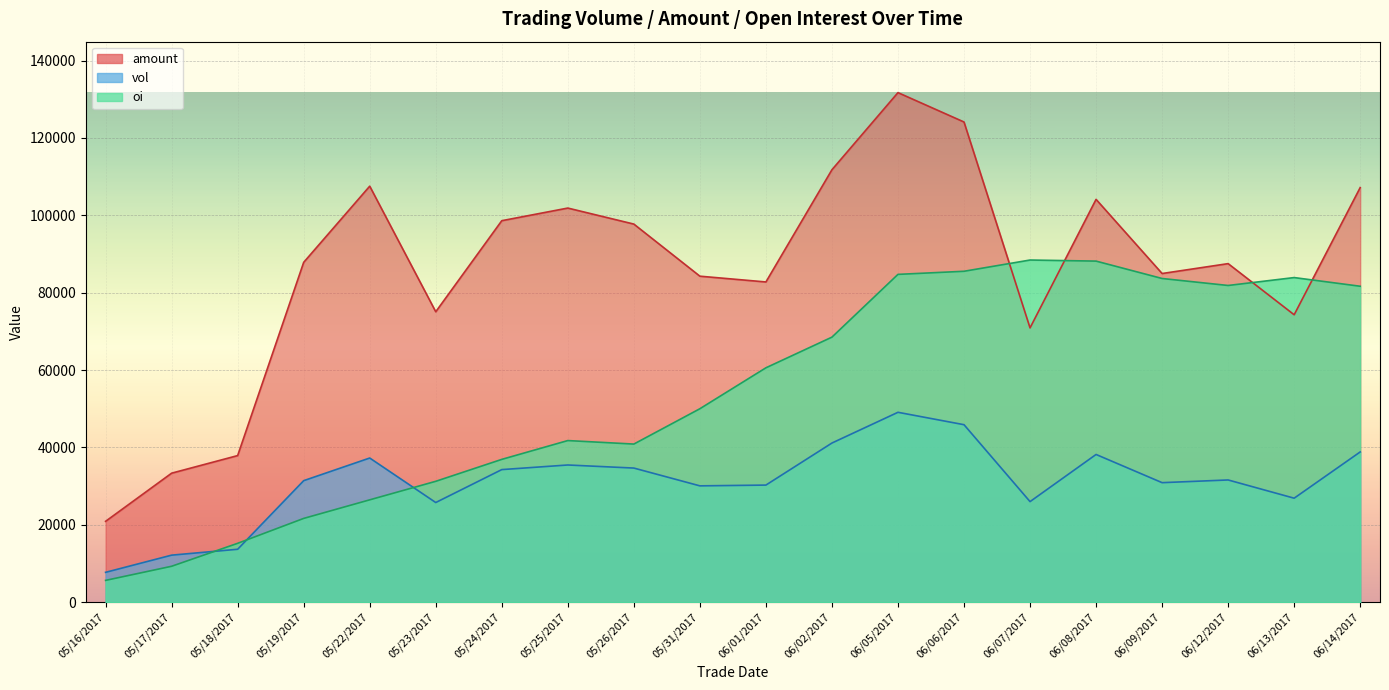

Rank the series at 20170630 from lowest to highest value.

vol, oi, amount